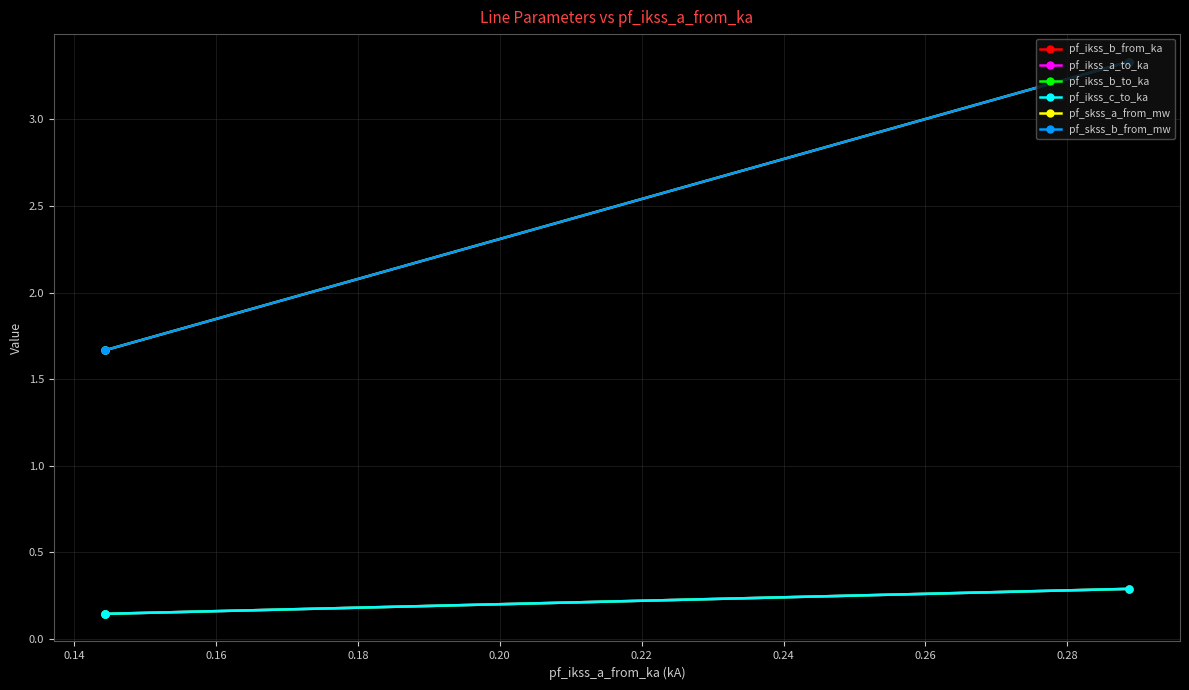

What is the value of the pf_skss_b_from_mw point at the 2nd from the left?

1.7